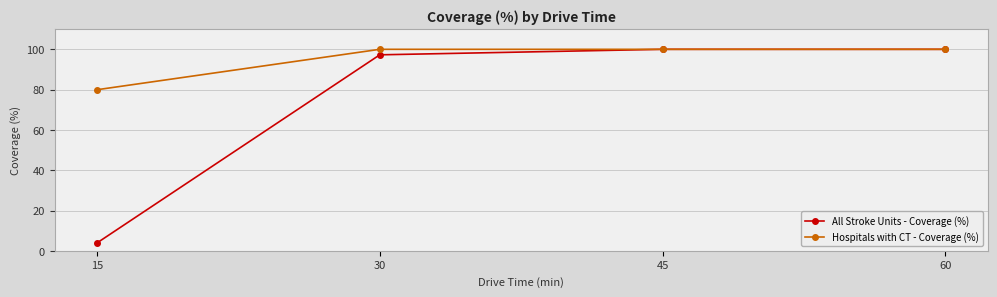

How many series are shown in this chart?

2